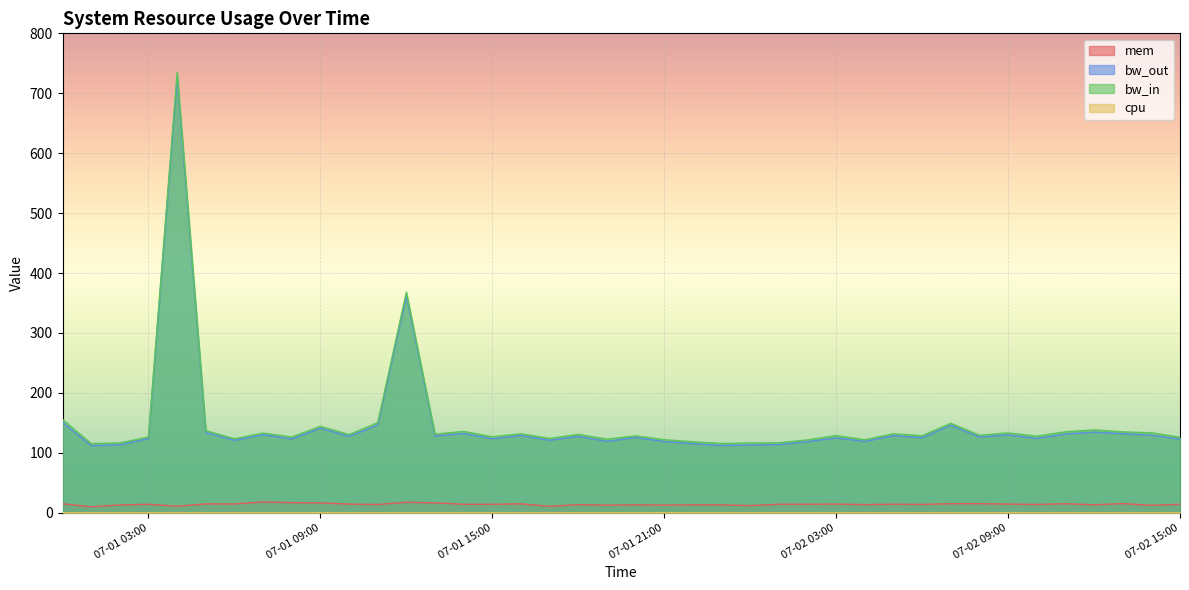

What is the lowest value of the mem series?

9.9